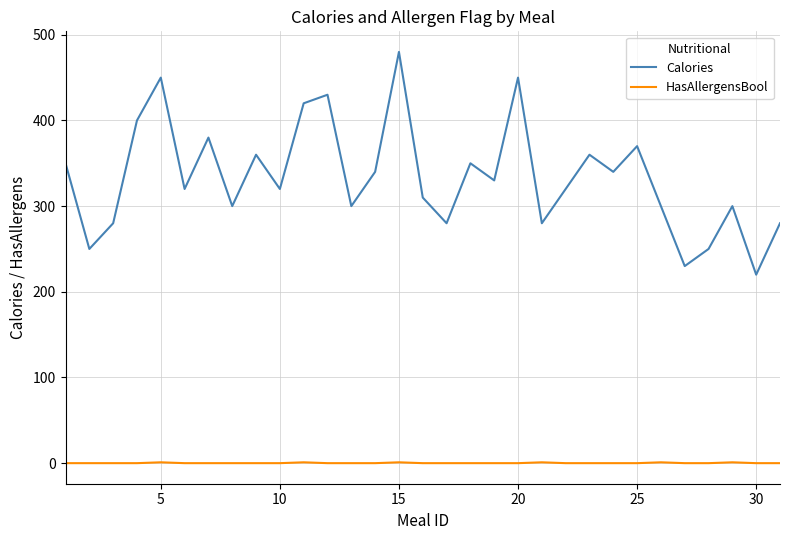

What is the maximum value shown in the chart?

480